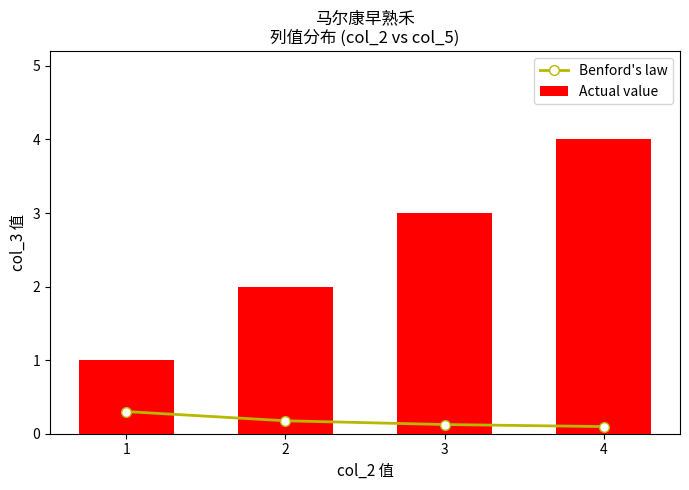

At which category is the sum across all series the highest?

4